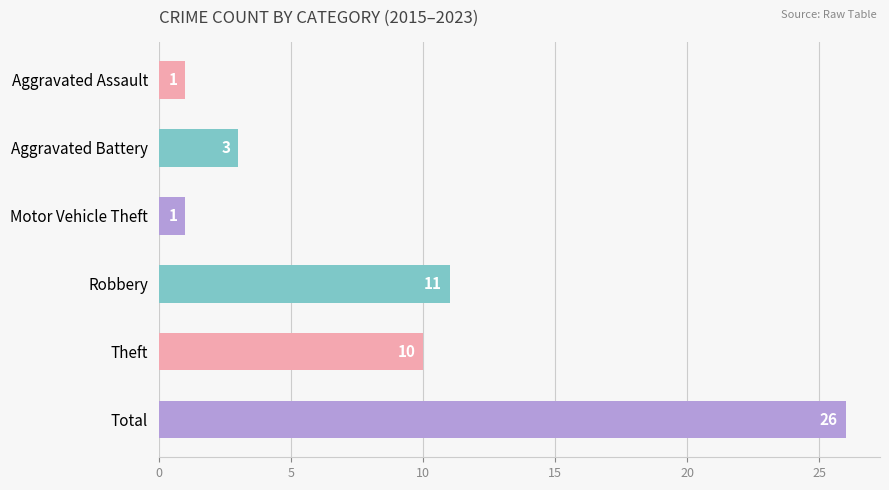

What position from the top is Theft?

5